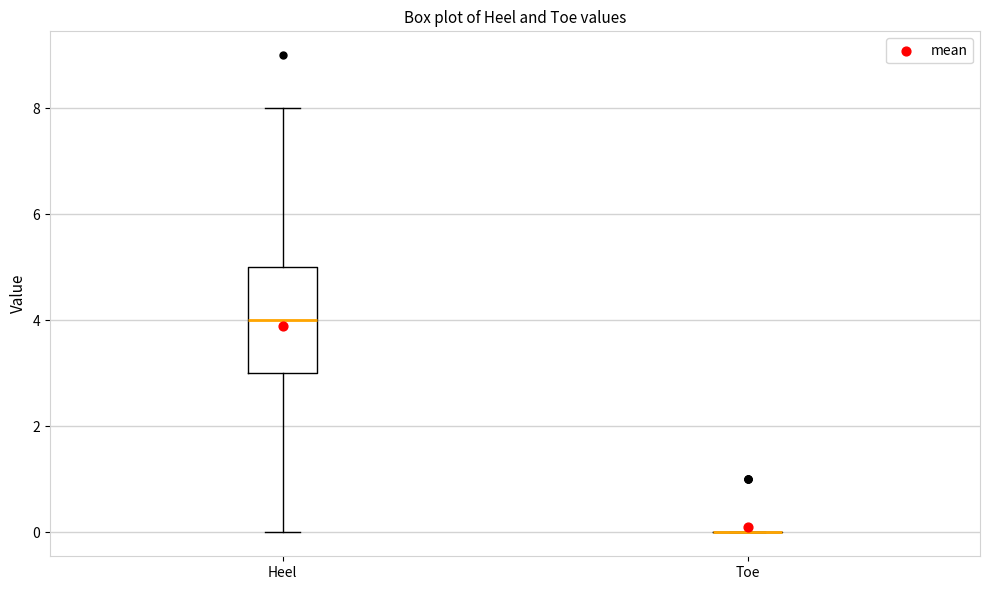

Which box is the tallest, from its lower edge to its upper edge?

Heel